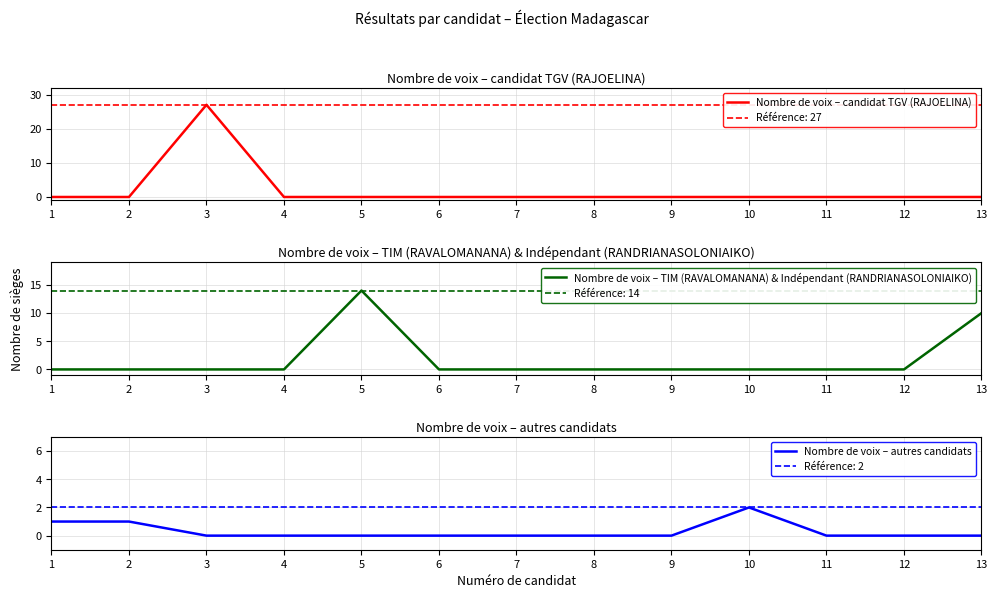

Count the Nombre de voix – autres candidats values in the range 0 to 1.

12